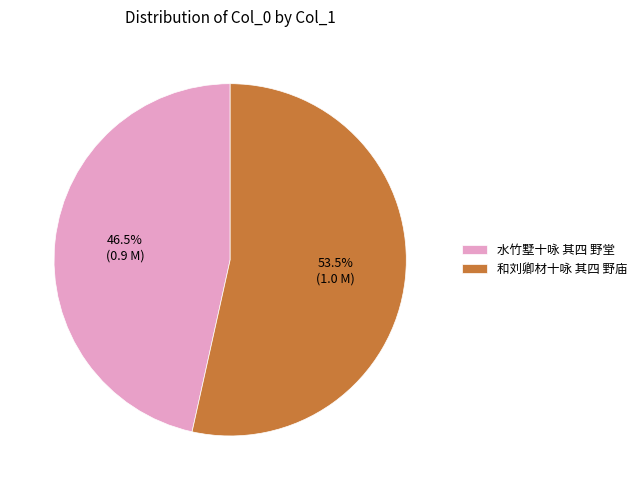

To the nearest percent, what is the difference between the largest and smallest slice percentages?

7%